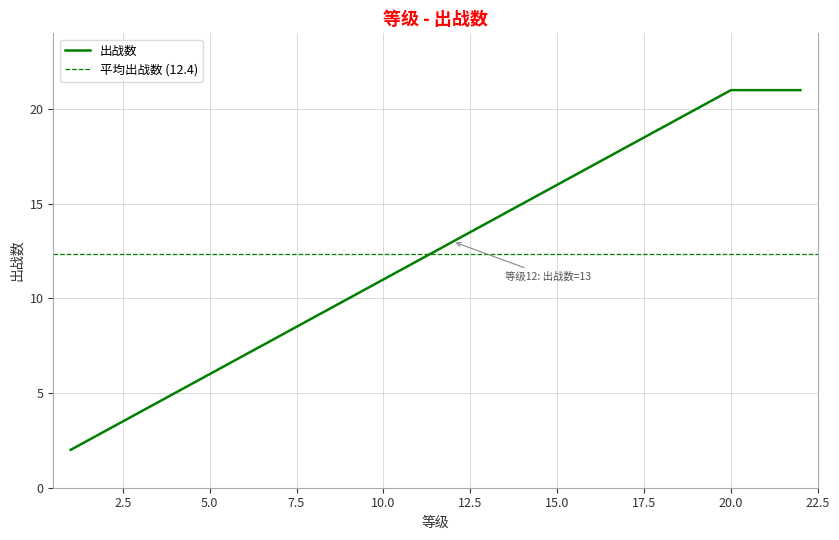

What is the value of the 18th point from the left?

19